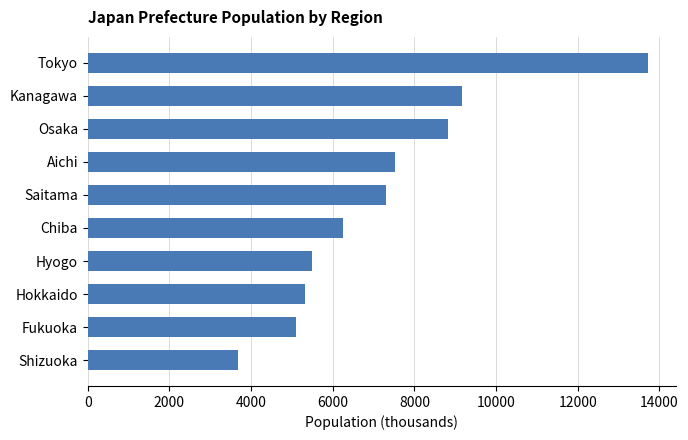

What is the change in value from Osaka to Shizuoka?

-5148